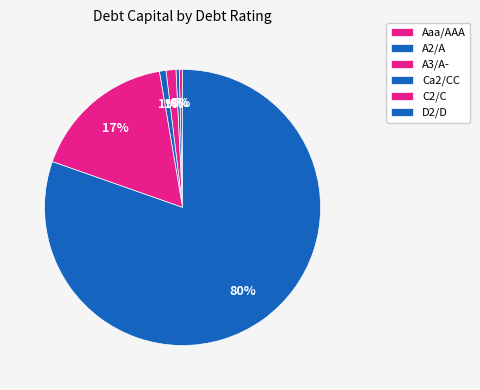

To the nearest percent, what is the difference between the Aaa/AAA and A2/A slice percentages?

2%